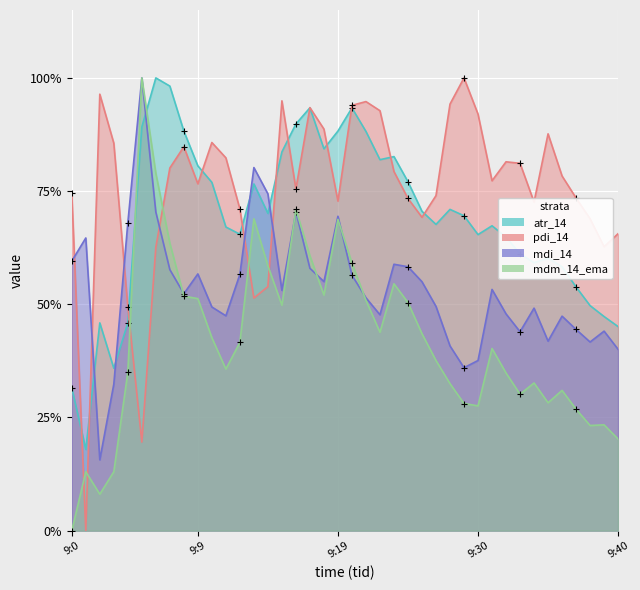

At which category does mdi_14 reach its first local peak?

9:1